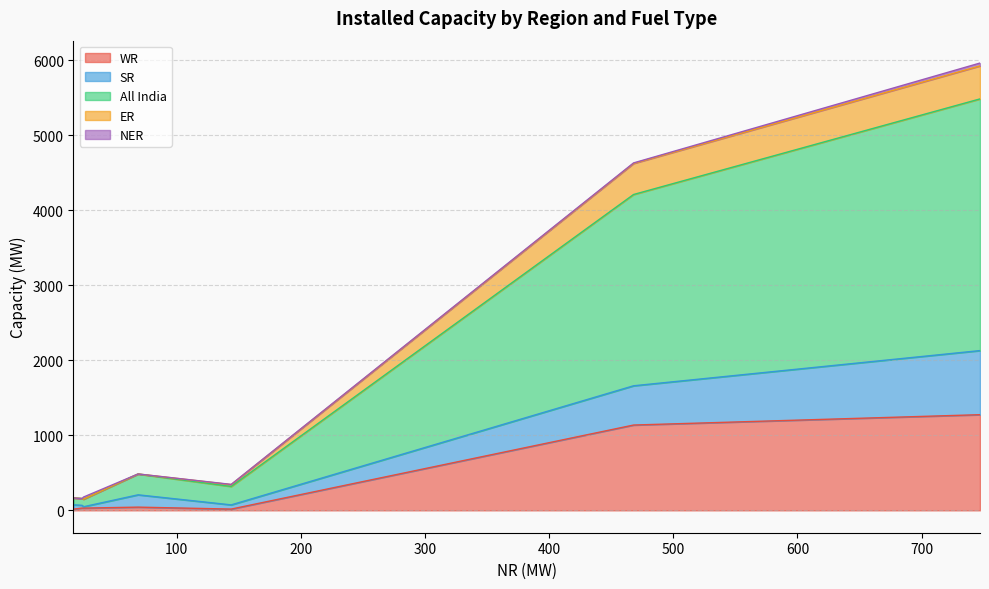

The value of WR at Total is 1771. True or false?

False